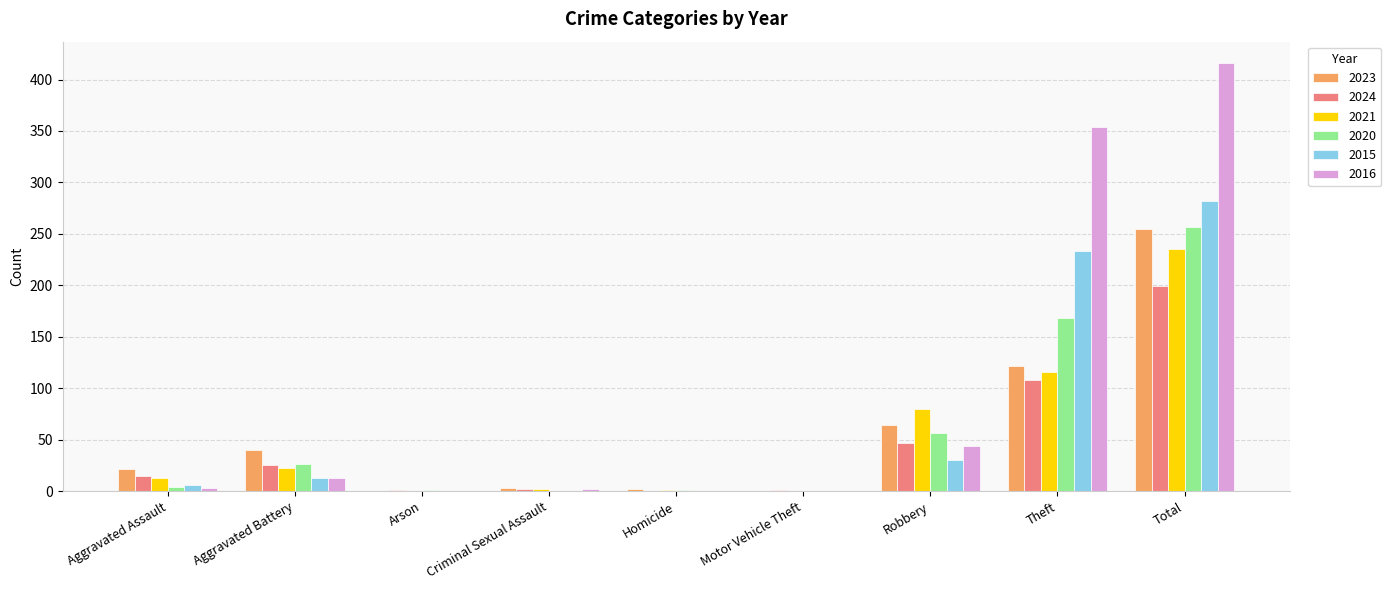

Which category has the highest value in the 2016 series?

Total